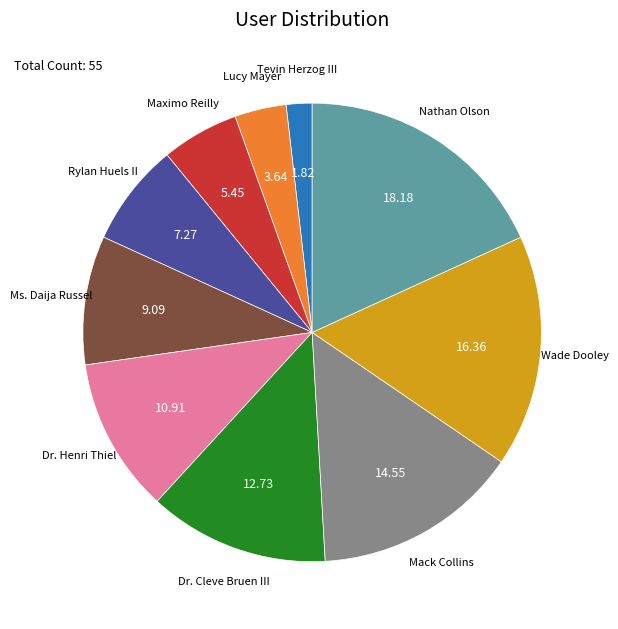

Between Tevin Herzog III and Dr. Cleve Bruen III, which is larger?

Dr. Cleve Bruen III